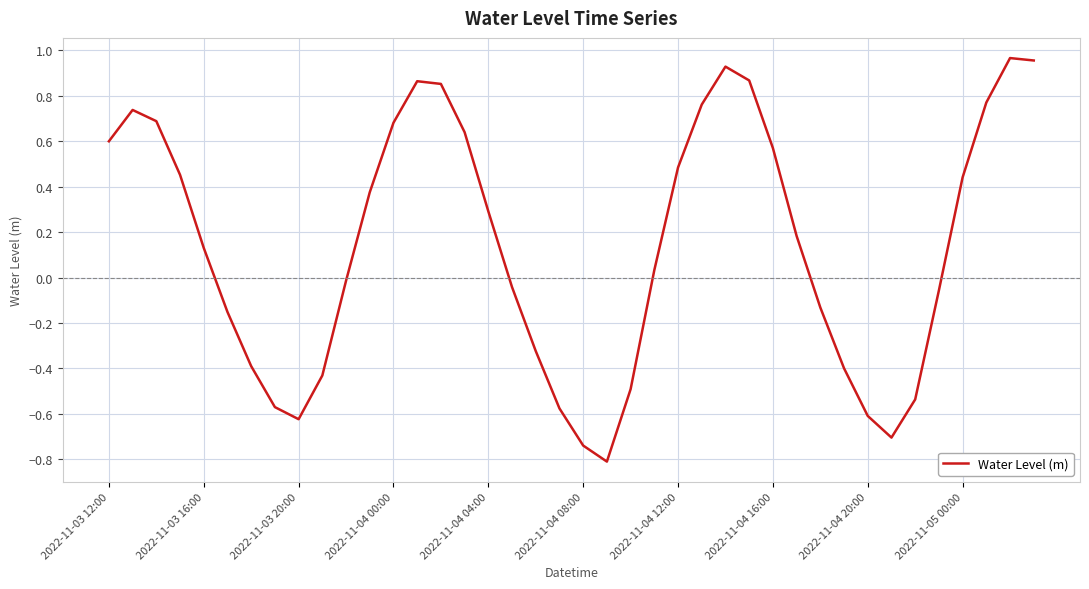

What is the smallest value displayed?

-0.8